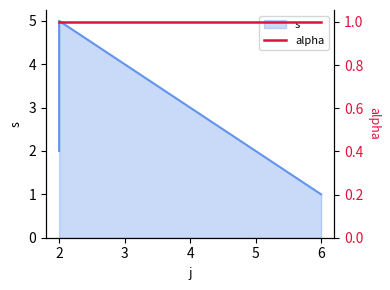

List the labels in order of value, largest first.

2, 2, 6